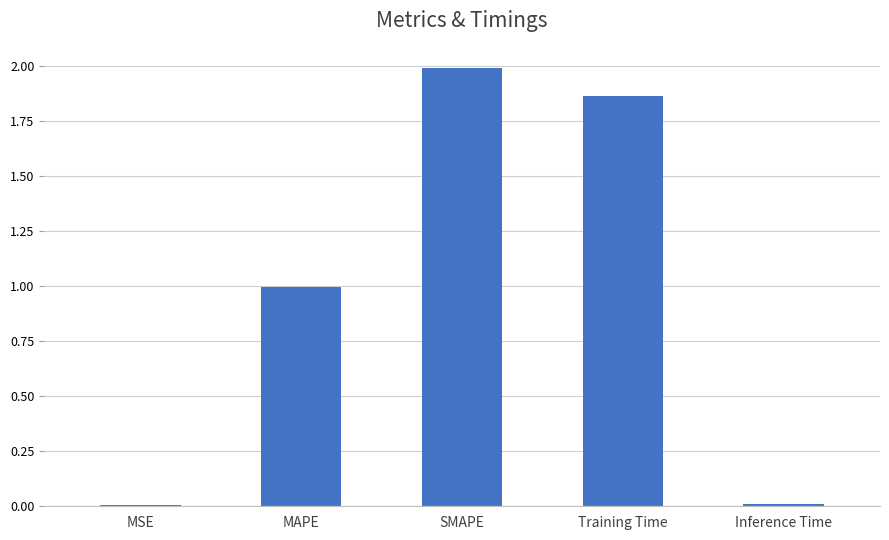

What value does the data have at SMAPE?

2.0